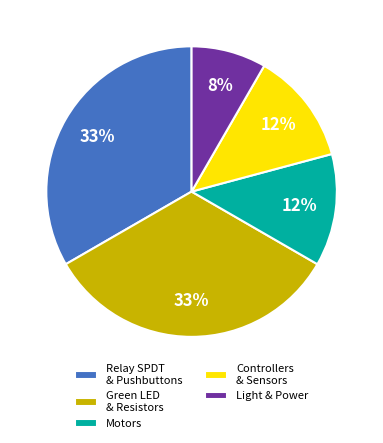

True or false: Green LED & Resistors accounts for 33% of the total.

True